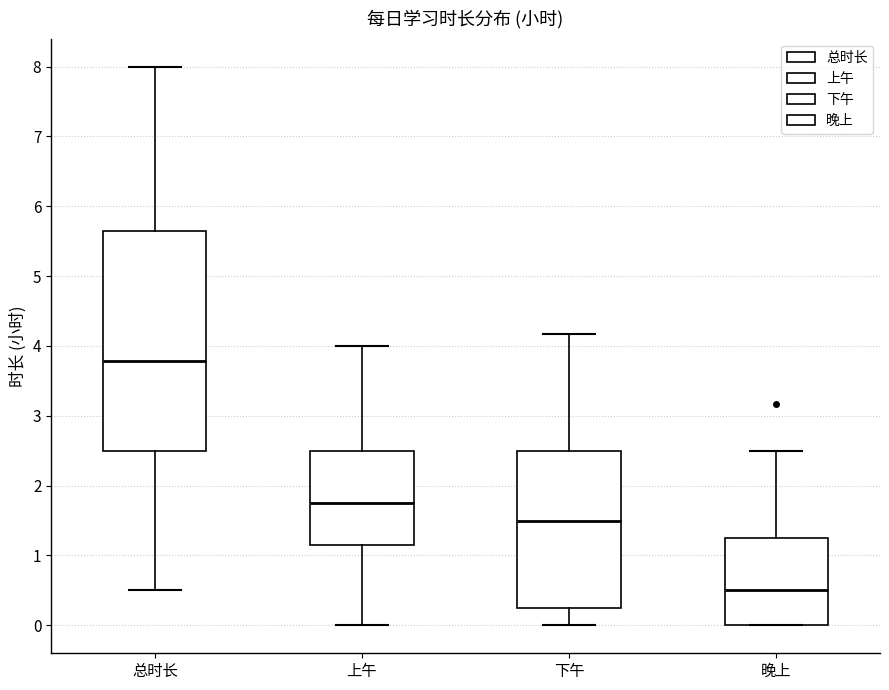

Where is the lower edge of the box for 下午 on the y-axis? The values are not printed on the chart, so give them approximately, as read against the axis.

0.2